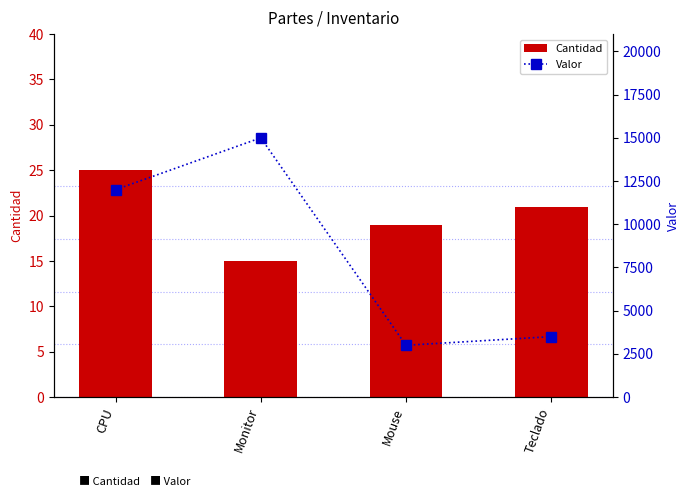

What is the minimum value shown in the chart?

15